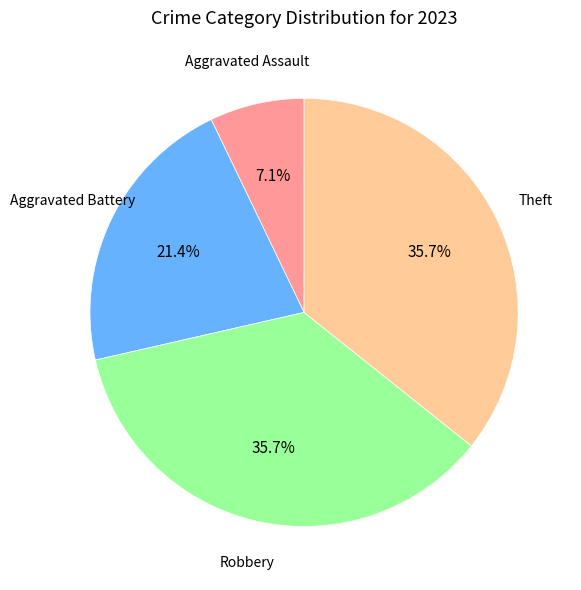

Does Theft represent more than half of the total?

No